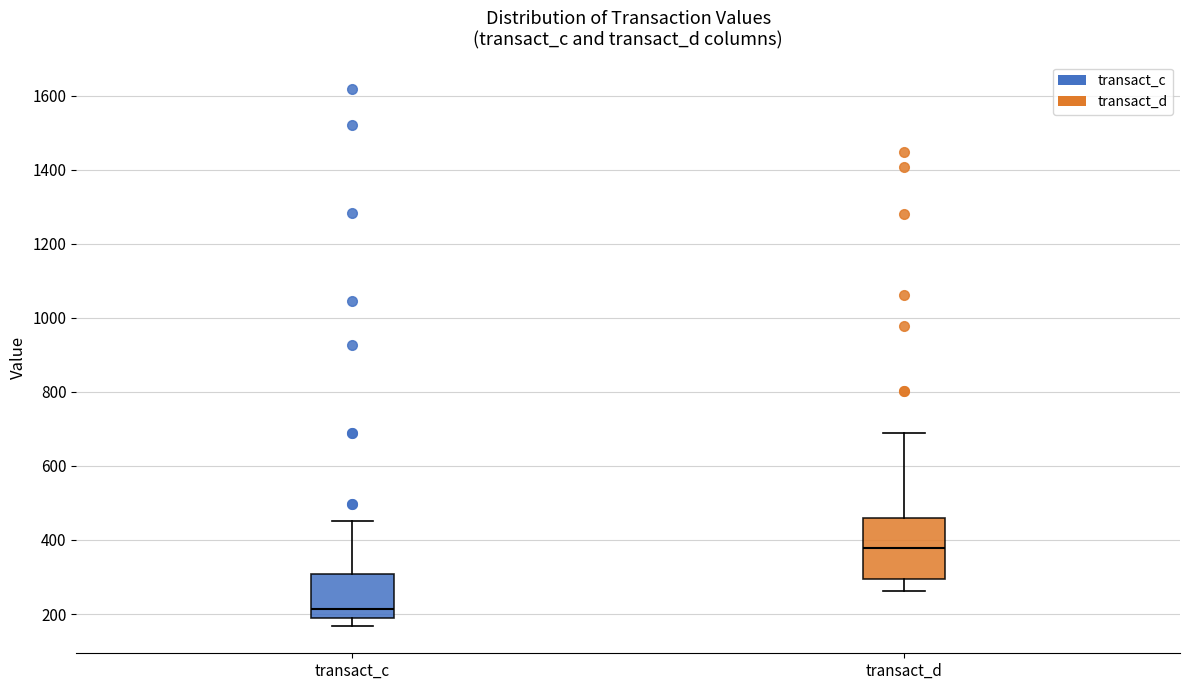

Reading left to right, transcribe this box plot: for each box, give where its median line is, the range the box spans, and where its two whiskers end, as read against the y-axis. The values are not printed on the chart, so give them approximately, as read against the axis.

transact_c: median 220, box 180 to 300, whiskers 160 to 460
transact_d: median 380, box 300 to 460, whiskers 260 to 680